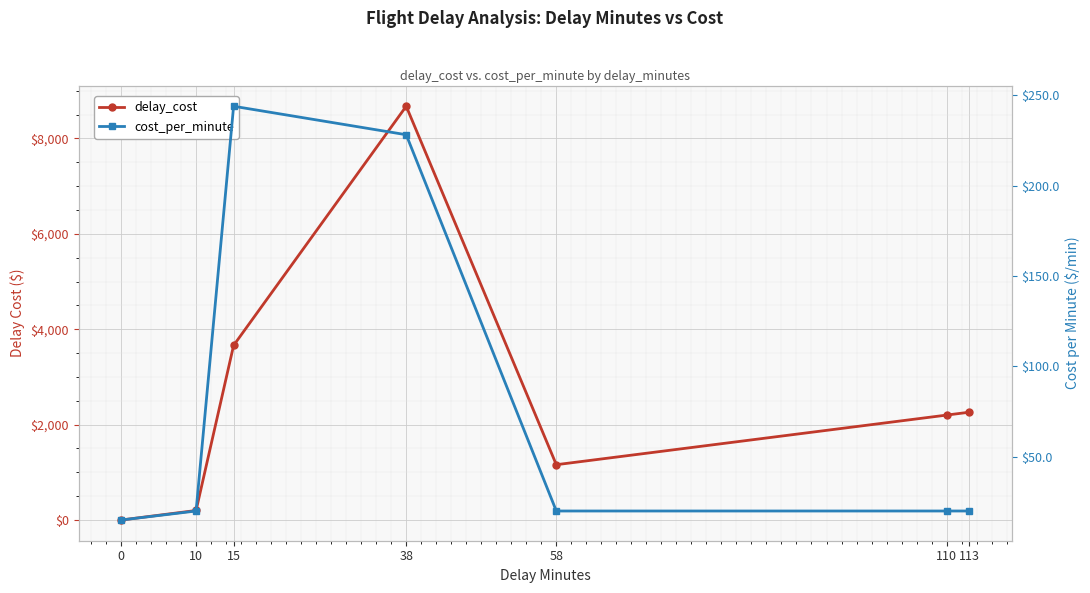

Which category has the highest value in the cost_per_minute series?

15